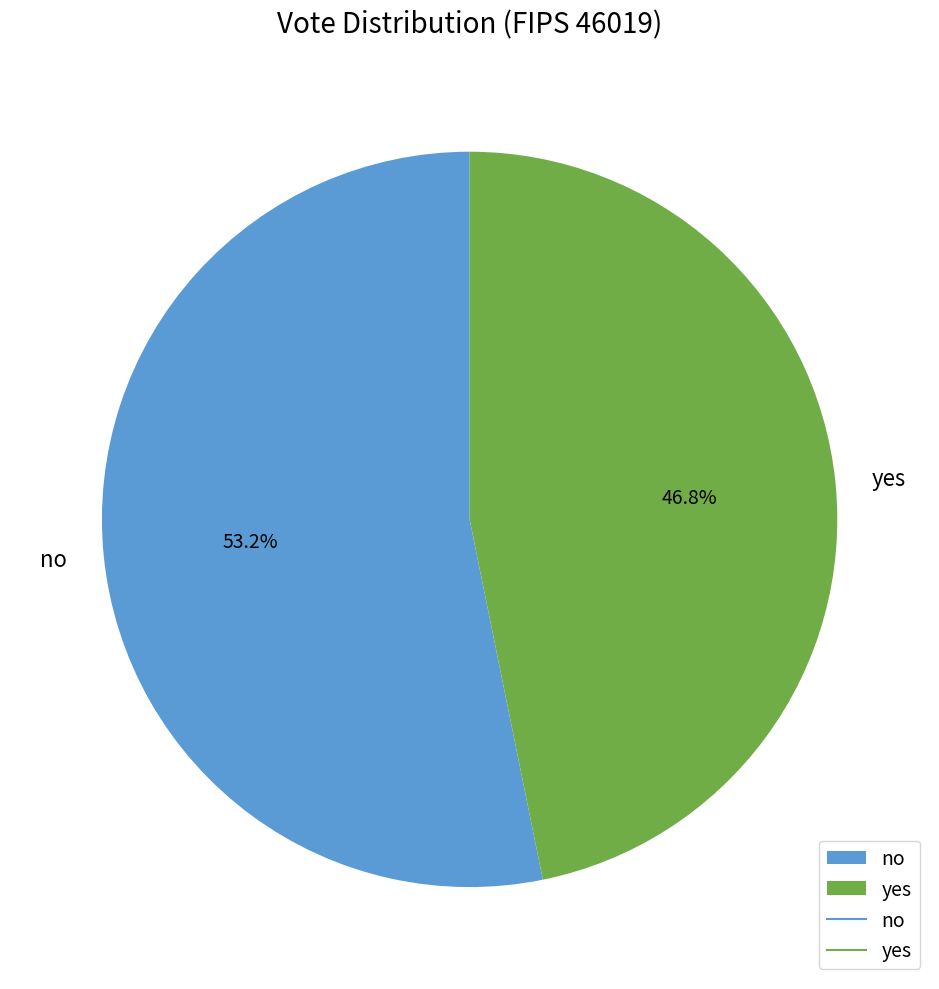

Is there any slice that represents more than half of the pie?

Yes